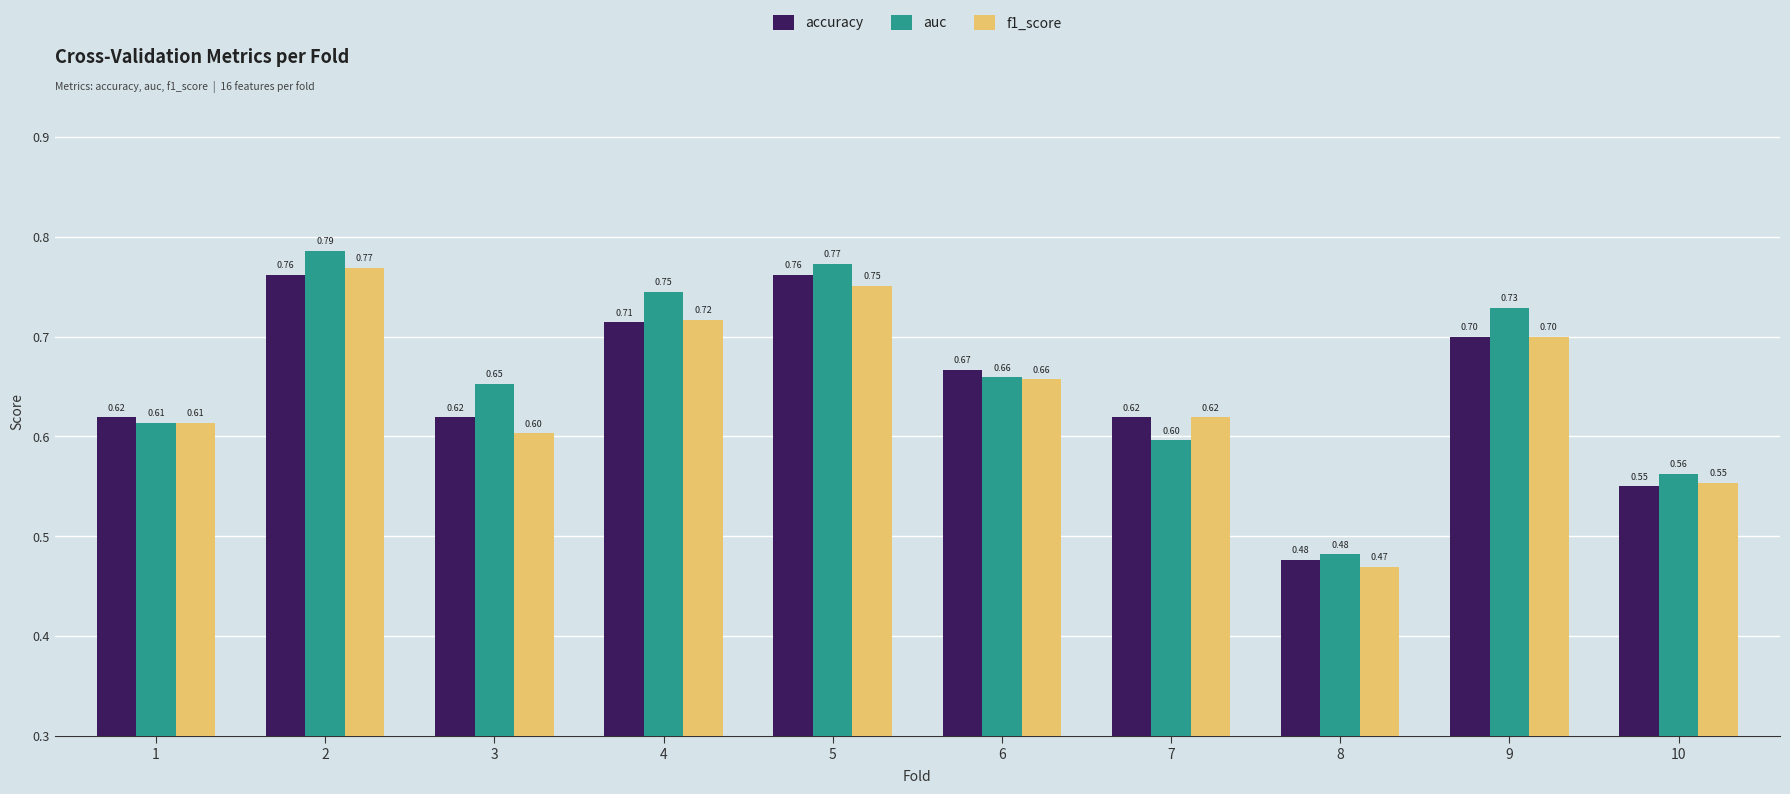

Rank the series by their maximum value, from lowest to highest.

accuracy, f1_score, auc